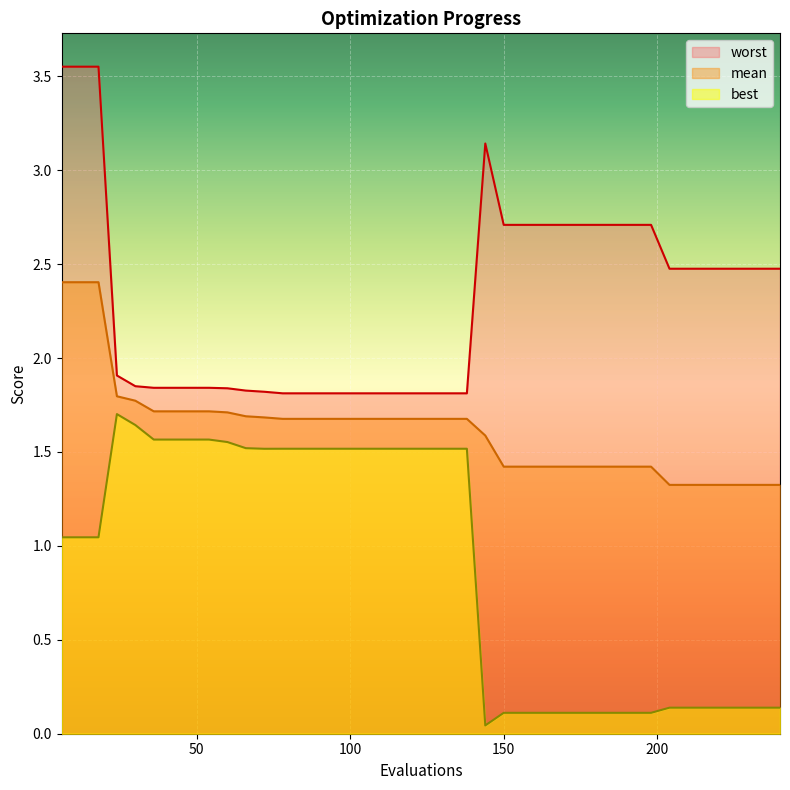

Which series changed the most between 102 and 126?

mean